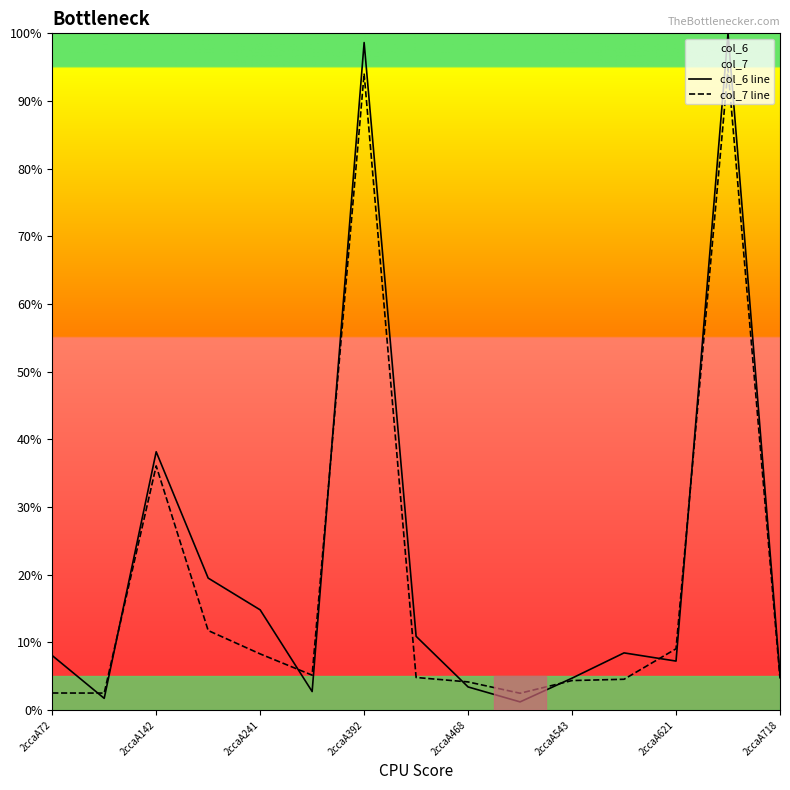

Where is col_6 line nearest to the value 50?

2ccaA142